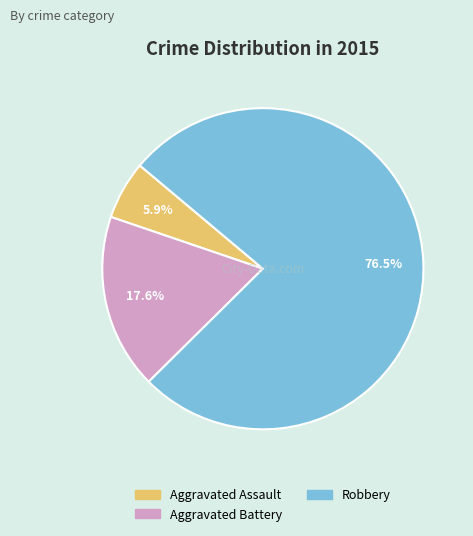

Does Aggravated Battery account for over 50% of the chart?

No